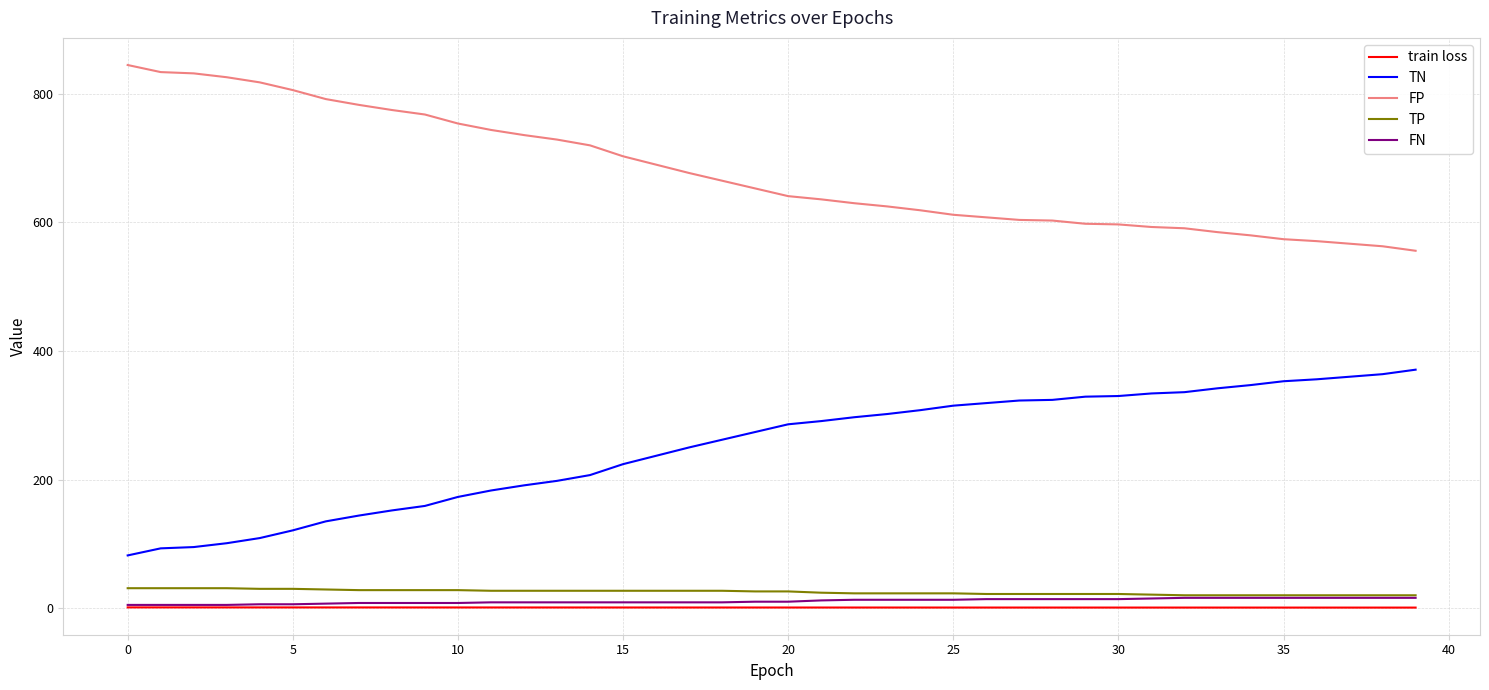

True or false: train loss and TN intersect in this chart.

False